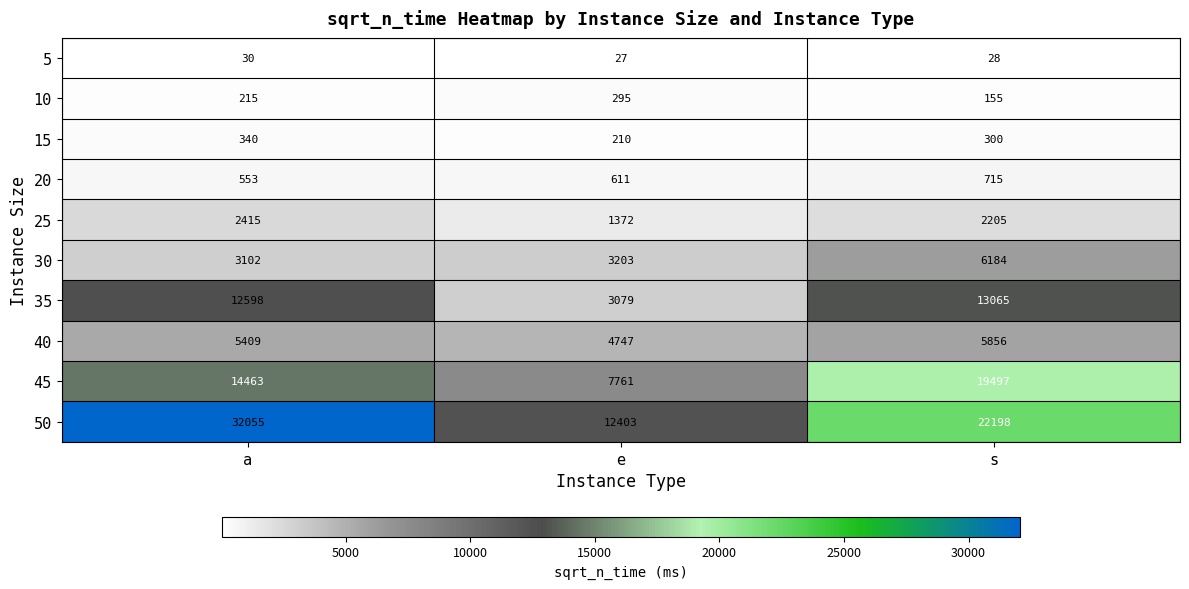

What is the total value across all series at e?

33708